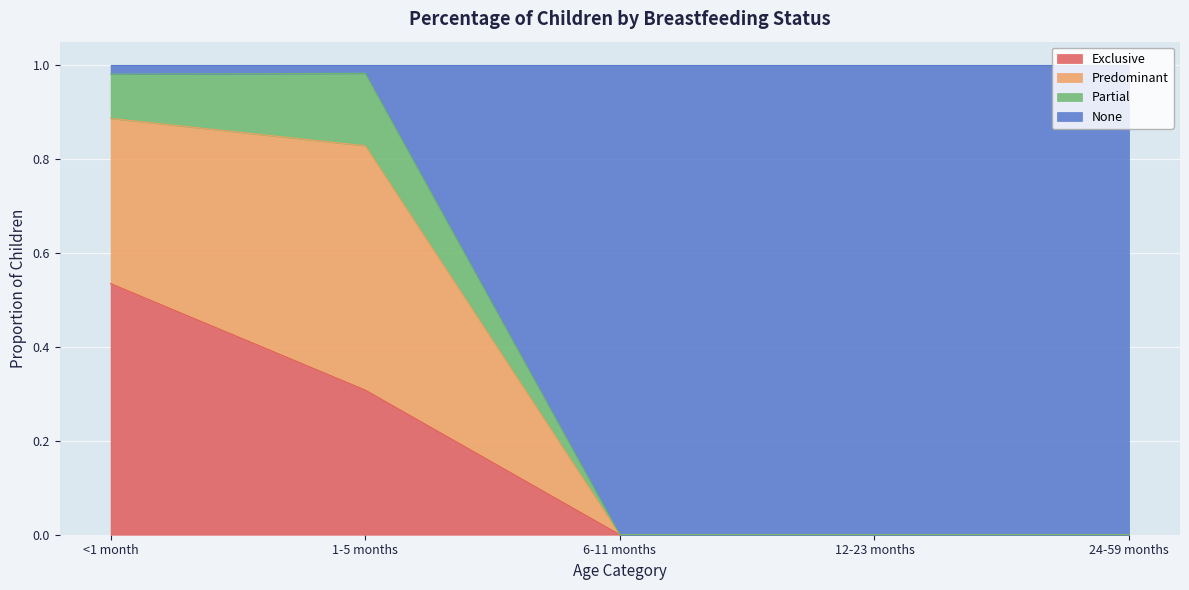

Is it true that Exclusive equals 0.3 at 1-5 months?

True